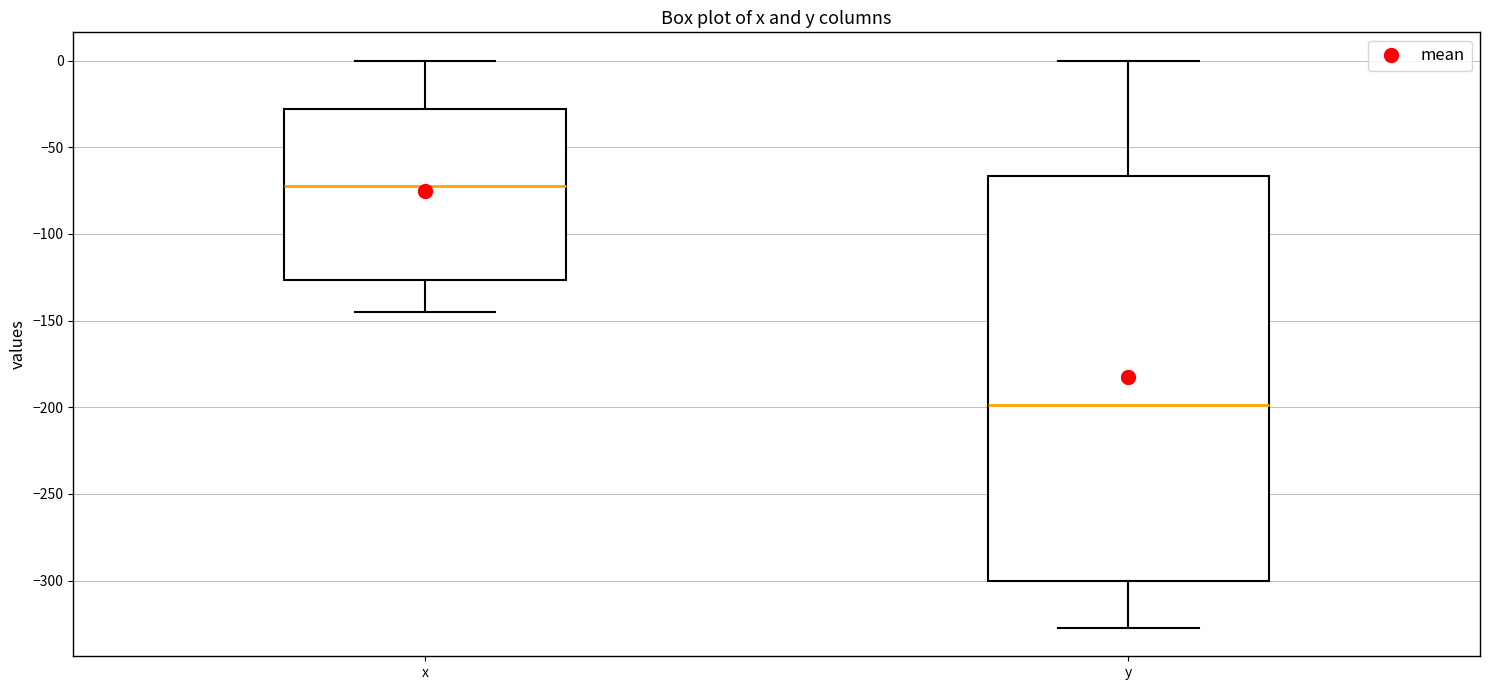

Which box has the highest median line?

x